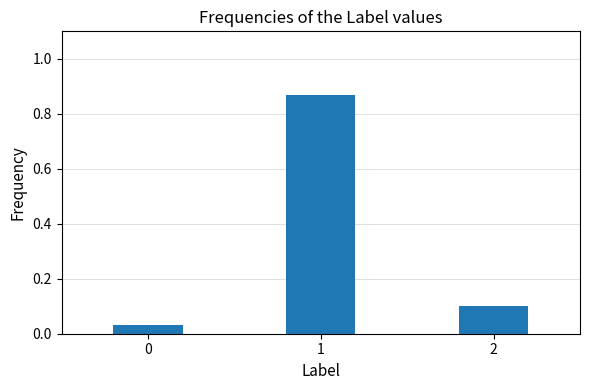

What is the difference between the maximum and minimum values?

0.8